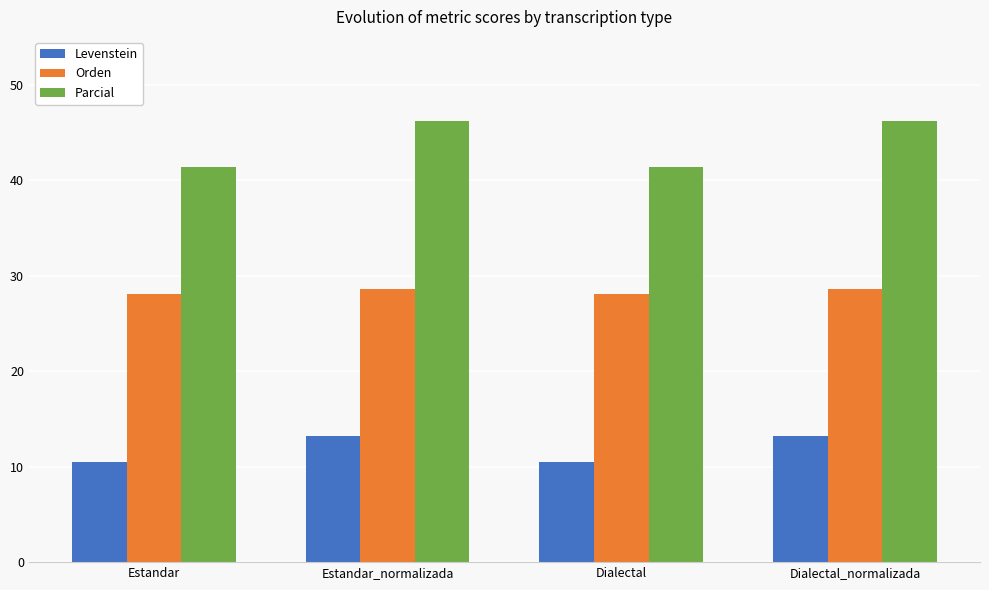

Where does the Levenstein series first go above 13?

Estandar_normalizada